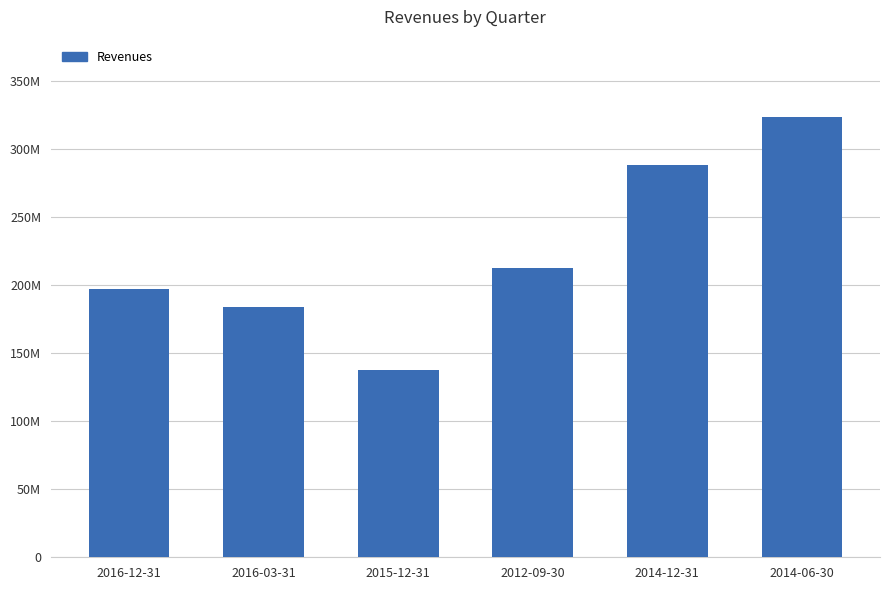

Where does the data first go above 212710000?

2014-12-31